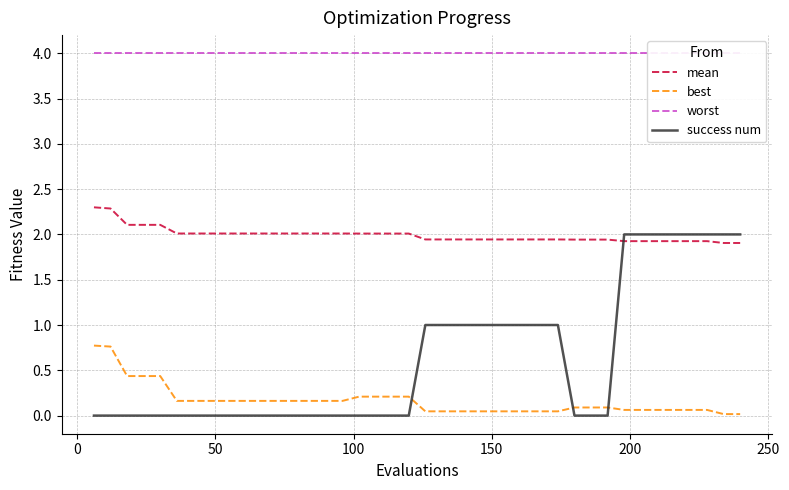

What is the highest value of the success num series?

2.0